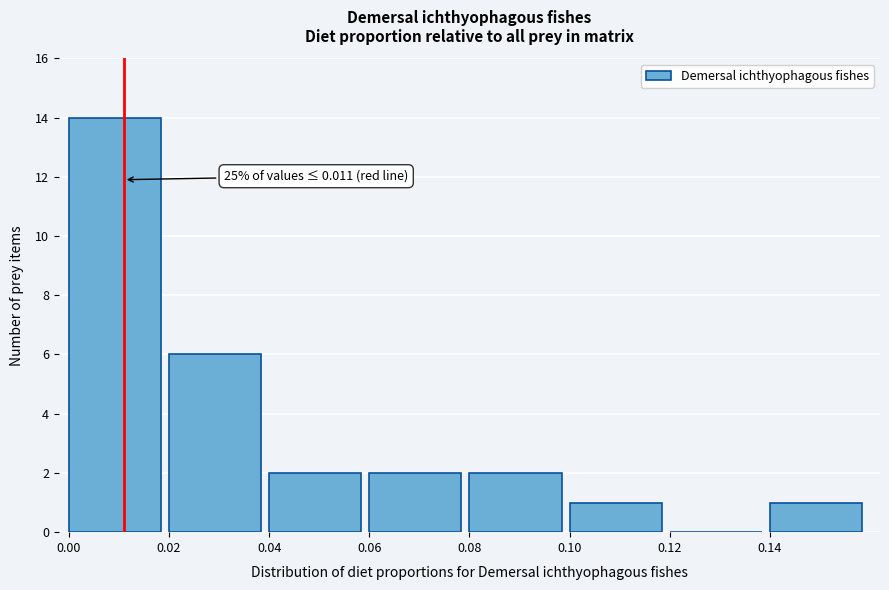

Which range on the x-axis has the tallest bar?

0.00 to 0.02